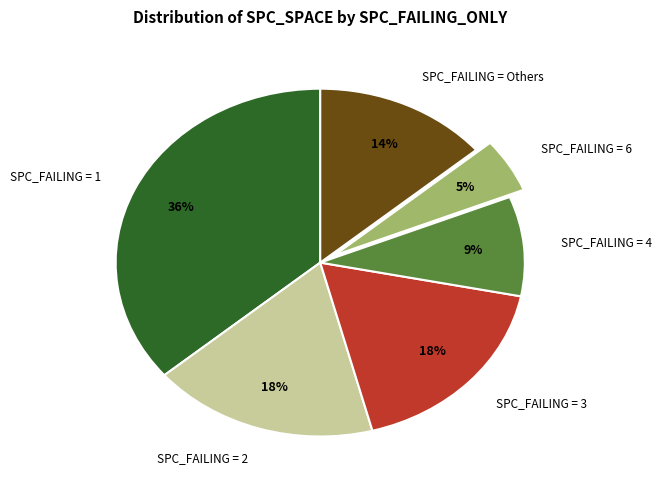

Is SPC_FAILING = Others the majority of the pie?

No